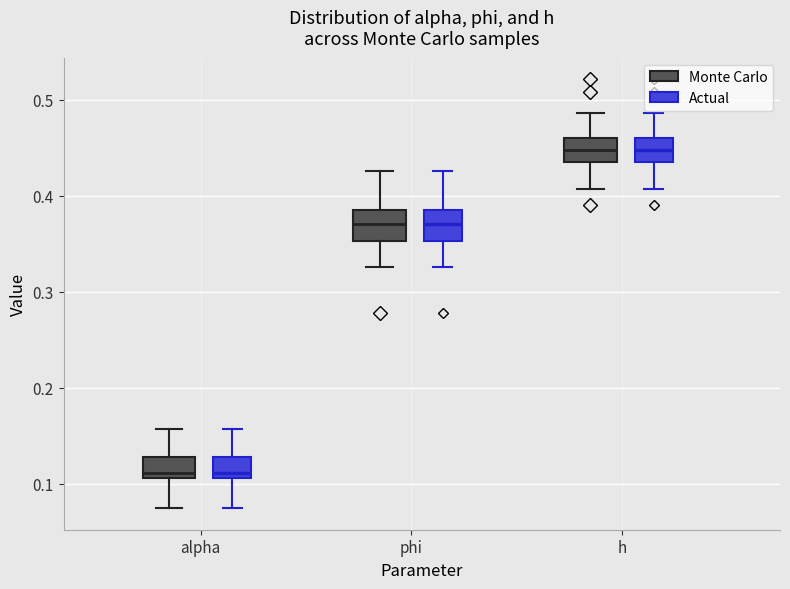

Where does the lower whisker of the box for h (Monte Carlo) end on the y-axis? The values are not printed on the chart, so give them approximately, as read against the axis.

0.41